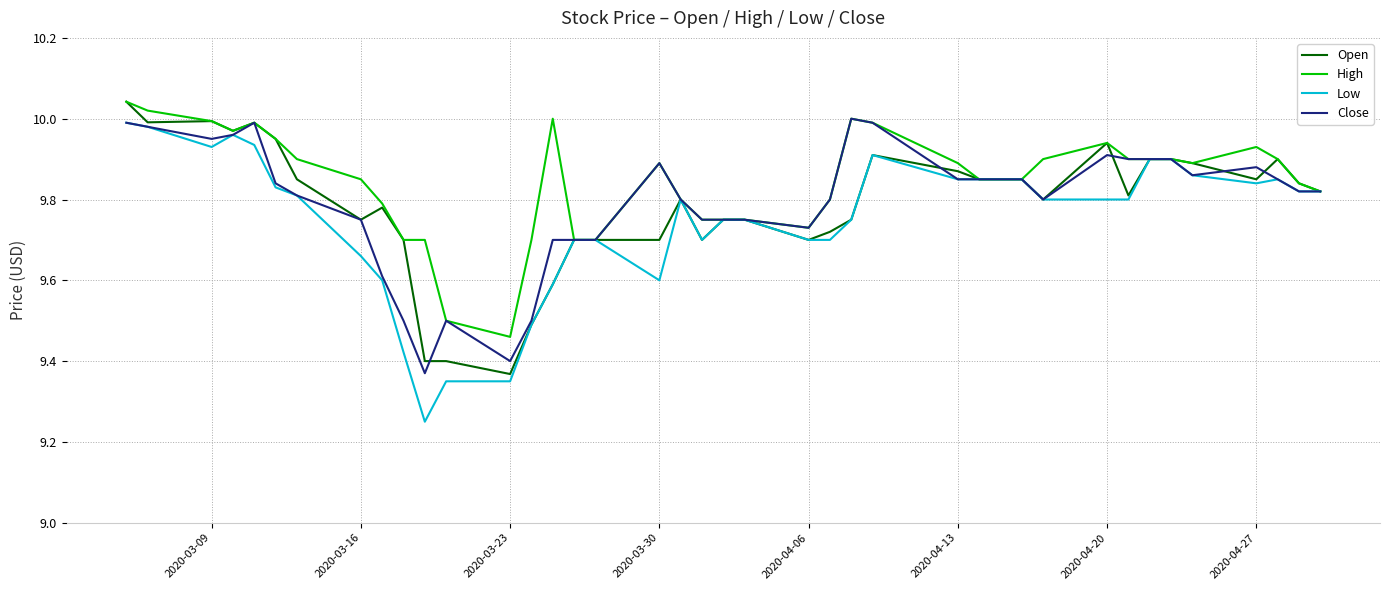

Which series has the widest spread of values?

Low